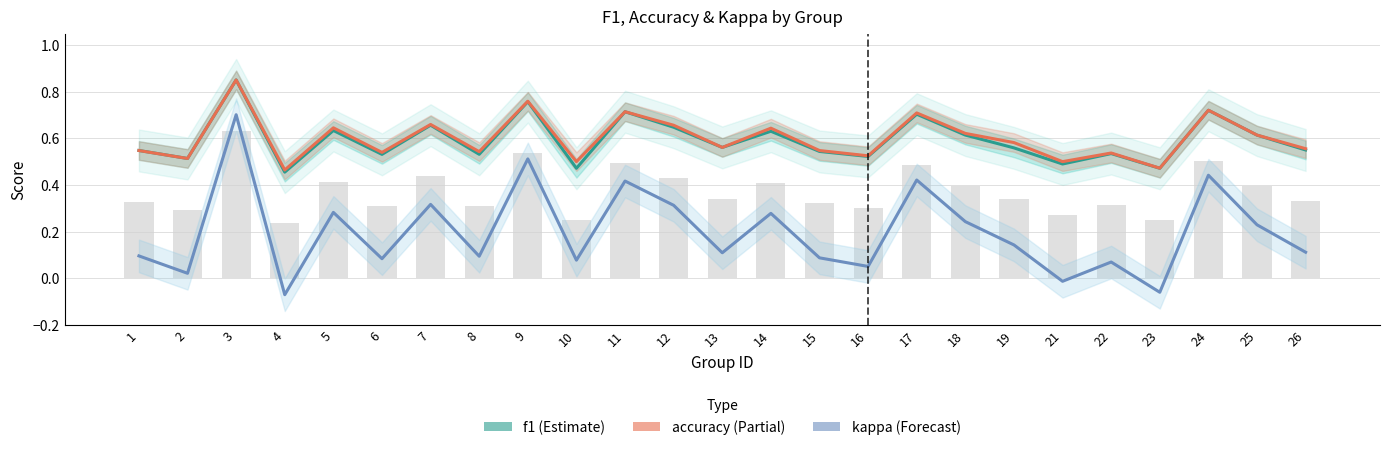

Reading left to right, transcribe all the data shown in this chart.

f1: 1=0.5	2=0.5	3=0.9	4=0.5	5=0.6	6=0.5	7=0.7	8=0.5	9=0.8	10=0.5	11=0.7	12=0.6	13=0.6	14=0.6	15=0.5	16=0.5	17=0.7	18=0.6	19=0.6	21=0.5	22=0.5	23=0.5	24=0.7	25=0.6	26=0.5
accuracy: 1=0.5	2=0.5	3=0.9	4=0.5	5=0.6	6=0.5	7=0.7	8=0.5	9=0.8	10=0.5	11=0.7	12=0.7	13=0.6	14=0.6	15=0.5	16=0.5	17=0.7	18=0.6	19=0.6	21=0.5	22=0.5	23=0.5	24=0.7	25=0.6	26=0.6
kappa: 1=0.1	2=0.0	3=0.7	4=-0.1	5=0.3	6=0.1	7=0.3	8=0.1	9=0.5	10=0.1	11=0.4	12=0.3	13=0.1	14=0.3	15=0.1	16=0.1	17=0.4	18=0.2	19=0.1	21=-0.0	22=0.1	23=-0.1	24=0.4	25=0.2	26=0.1